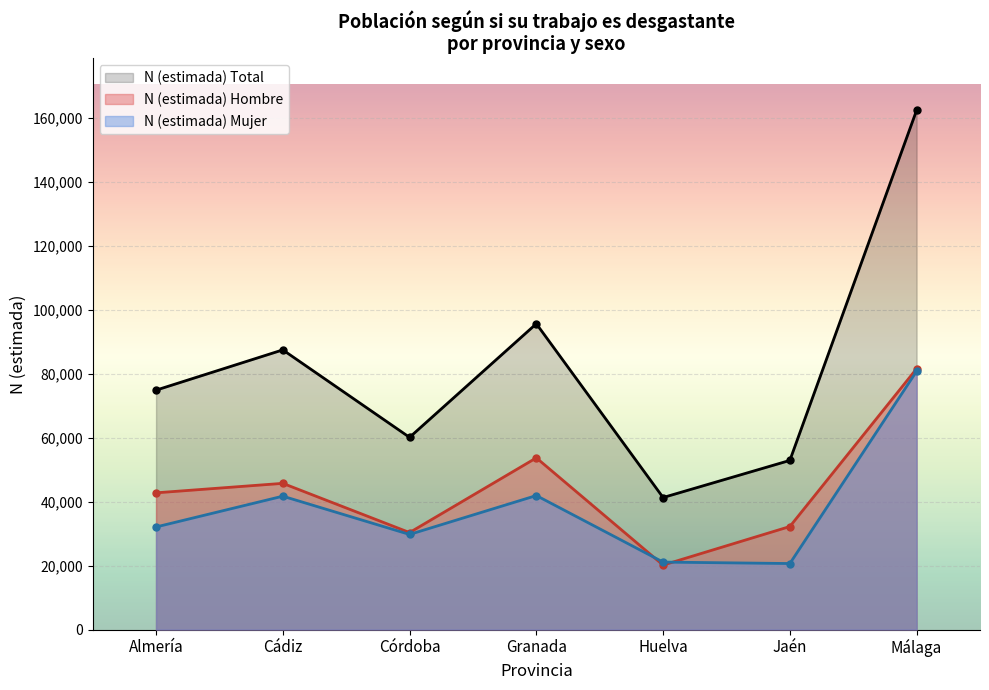

What position from the left is Málaga?

7